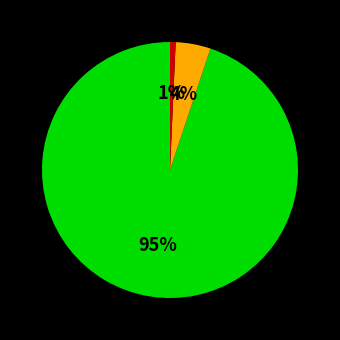

Does any single category account for the majority?

Yes